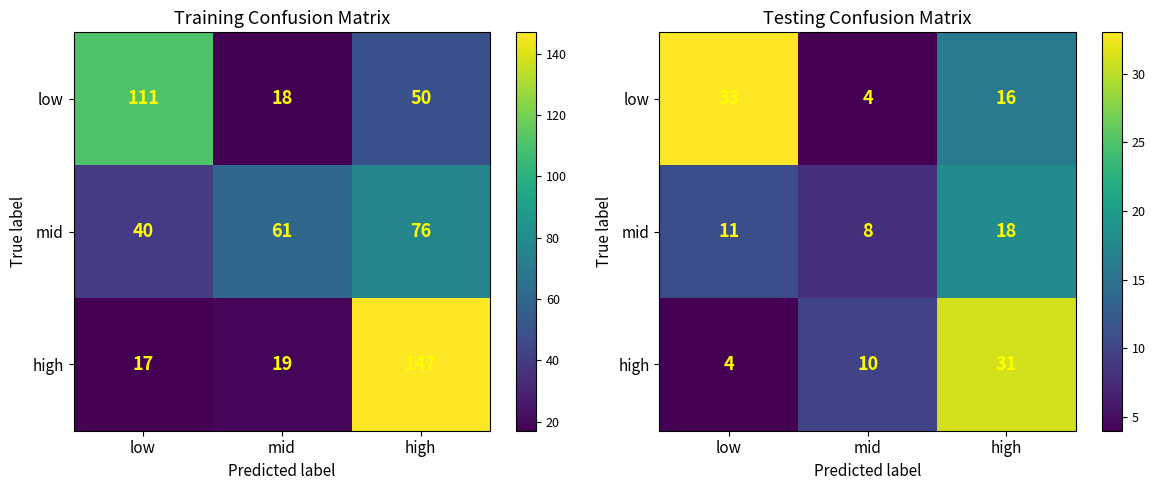

Which has a higher value, mid or low?

low